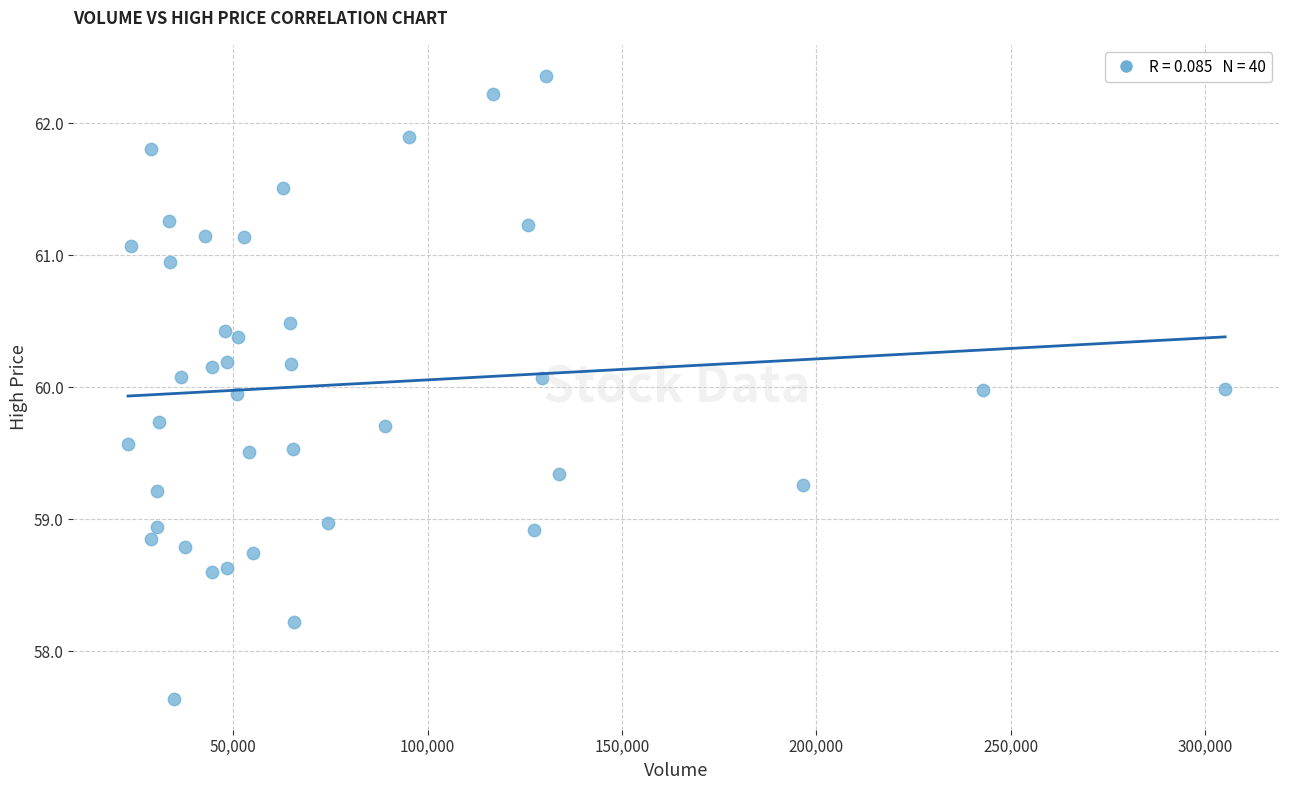

What is the range of X values (max minus min)?

282295.0